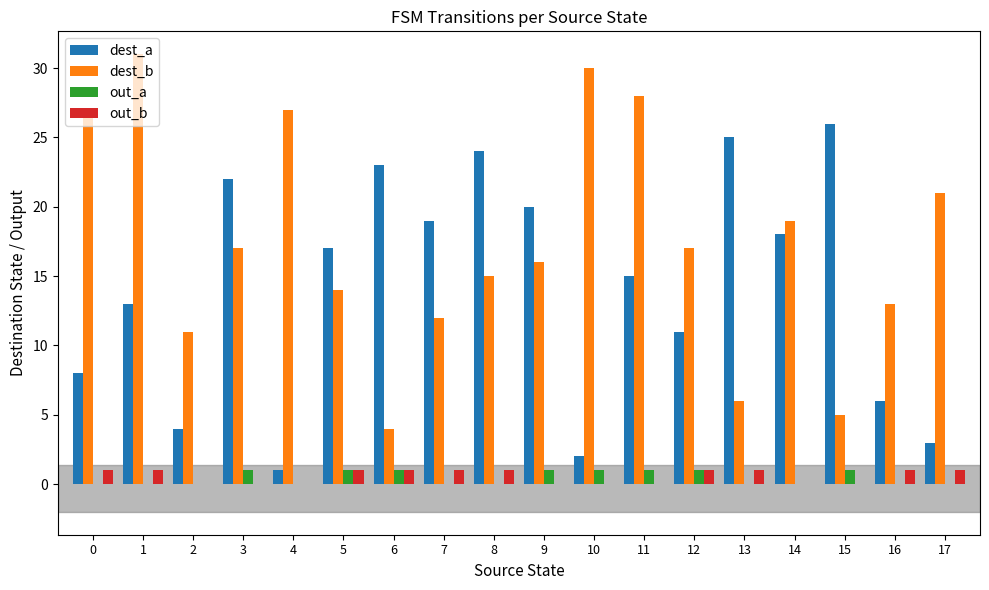

Between 7 and 9, which series saw the biggest shift?

dest_b